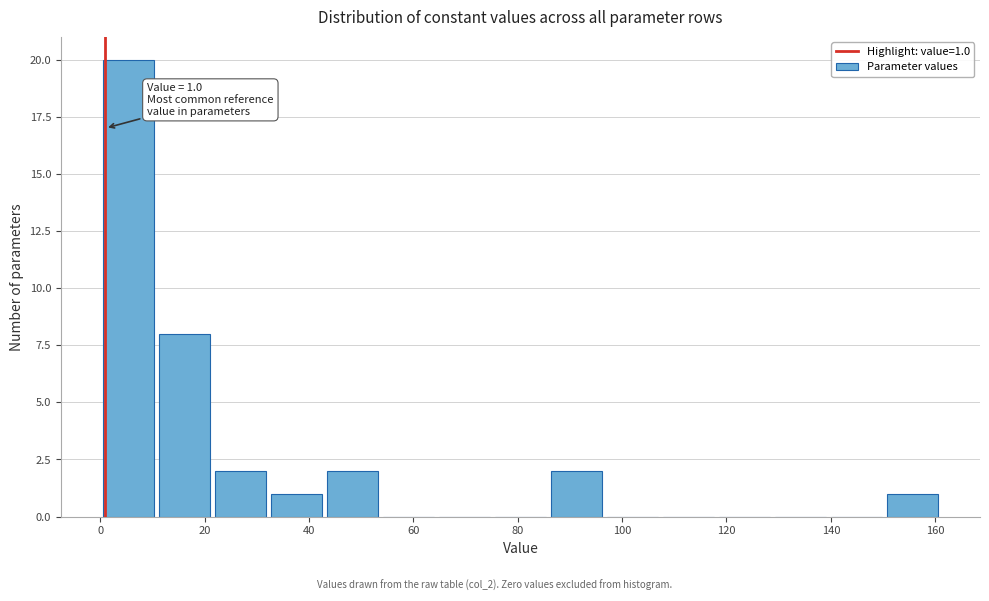

Which range on the x-axis has the tallest bar?

0 to 10